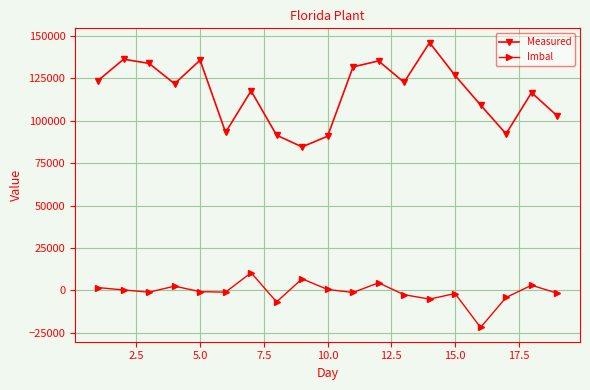

True or false: Imbal and Measured intersect in this chart.

False